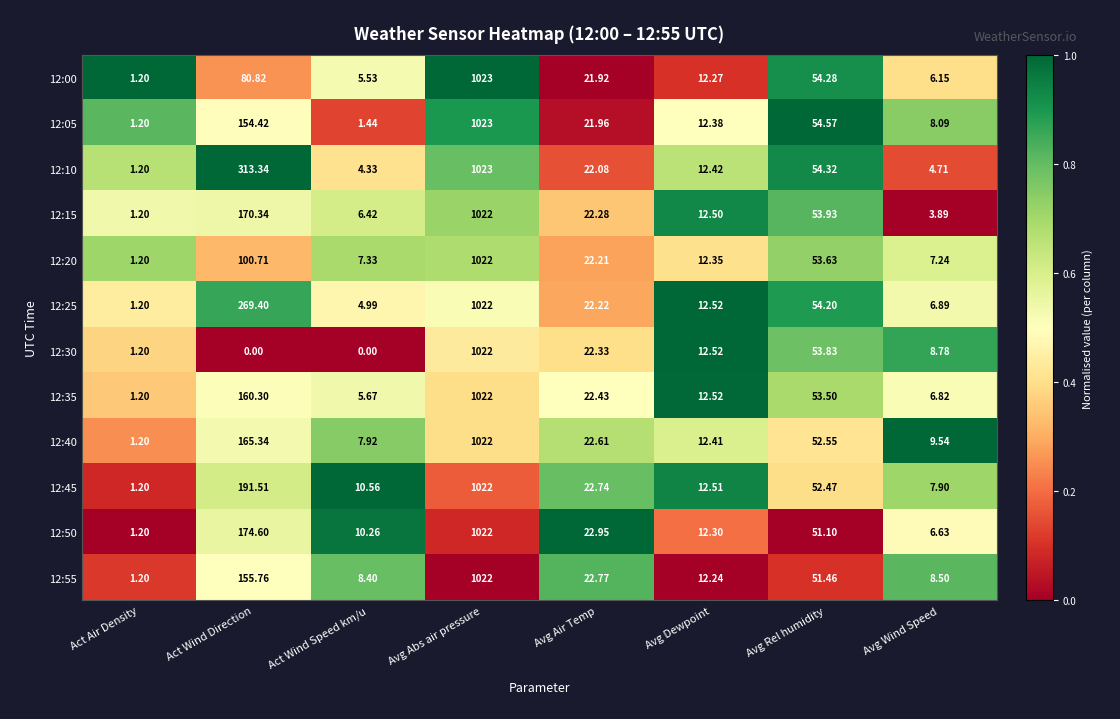

Rank the categories by 12:55 value from highest to lowest.

Avg Abs air pressure, Act Wind Direction, Avg Rel humidity, Avg Air Temp, Avg Dewpoint, Avg Wind Speed, Act Wind Speed km/u, Act Air Density